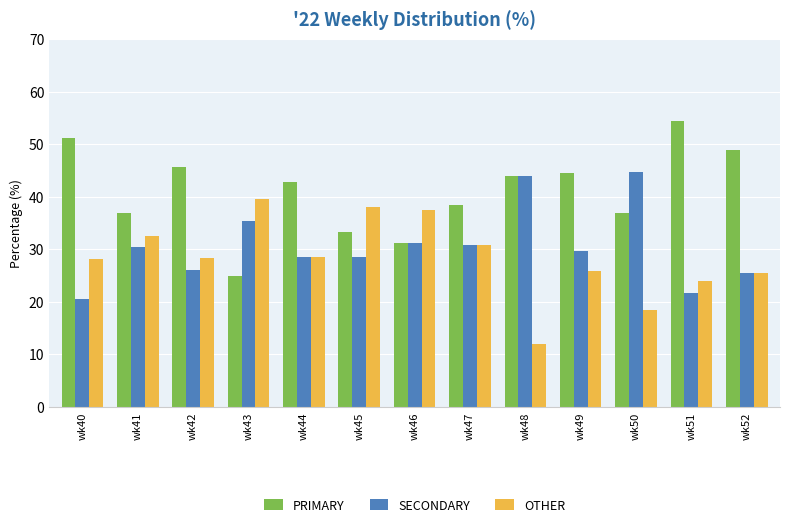

Rank the series by their average value, from highest to lowest.

PRIMARY, SECONDARY, OTHER